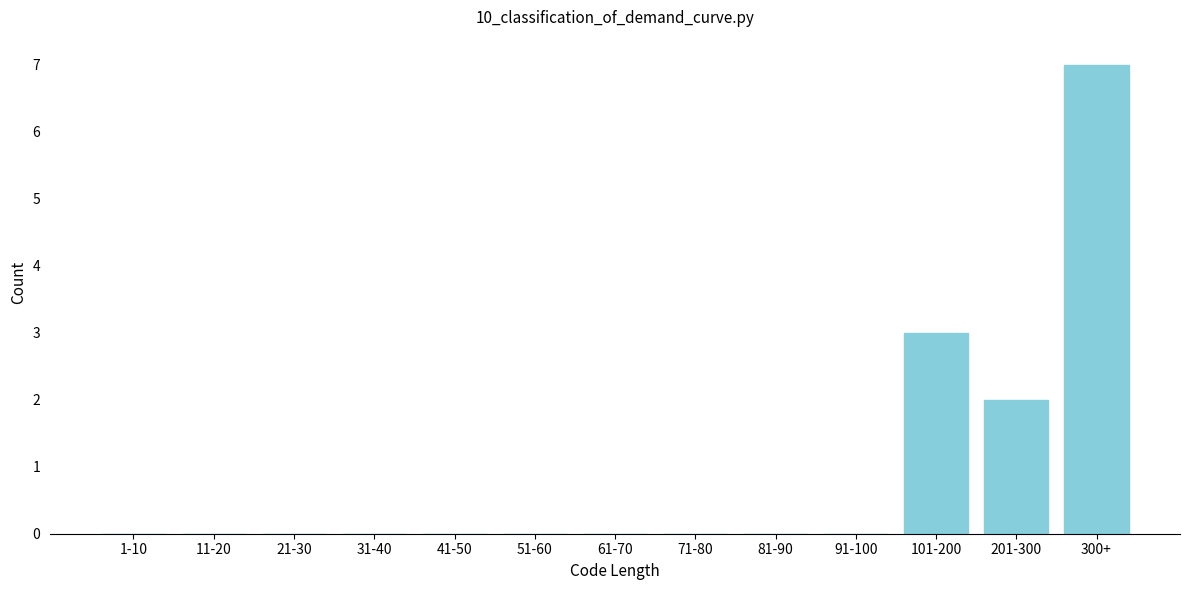

Reading left to right, transcribe all the data shown in this chart.

1-10=0	11-20=0	21-30=0	31-40=0	41-50=0	51-60=0	61-70=0	71-80=0	81-90=0	91-100=0	101-200=3	201-300=2	300+=7